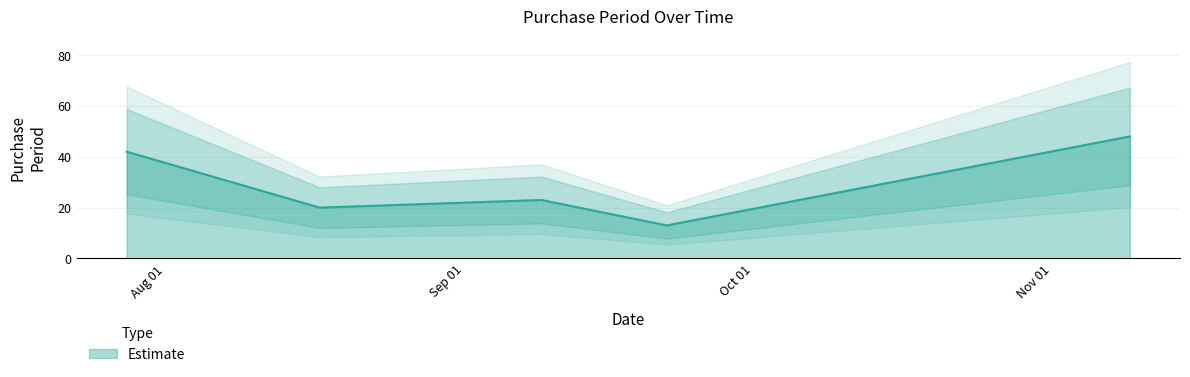

How many categories are shown in the chart?

5